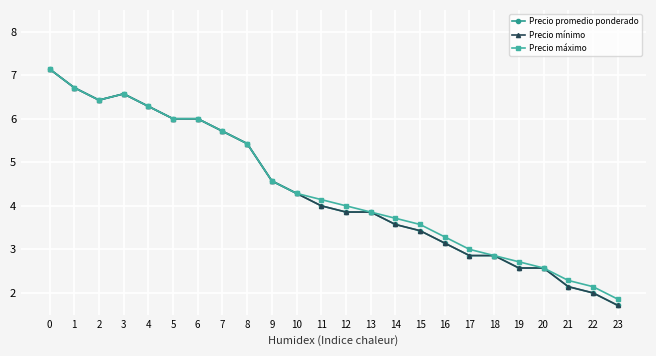

Read the Precio máximo value at 17.

3.0